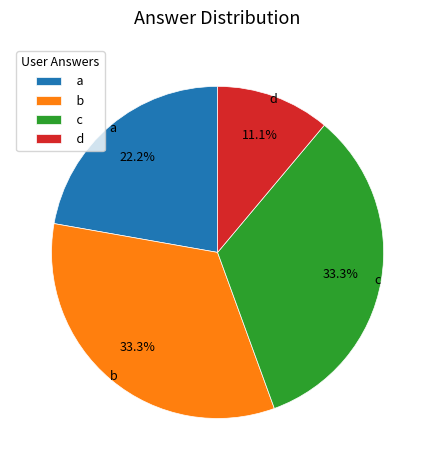

What is the smallest slice in the pie chart?

d